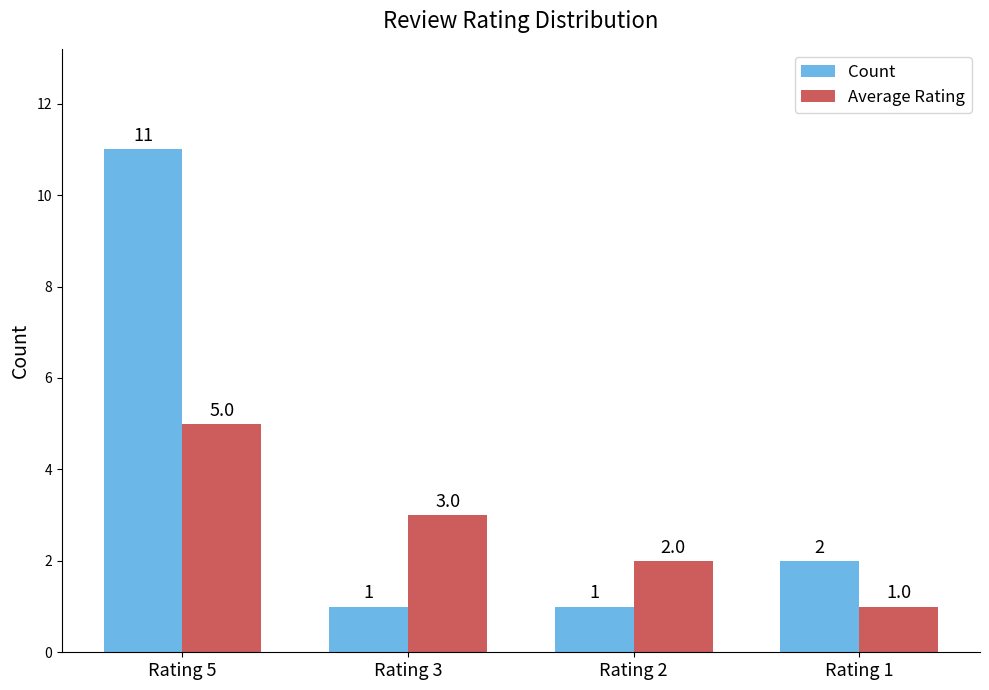

The value of Average Rating at Rating 2 is 1. True or false?

False